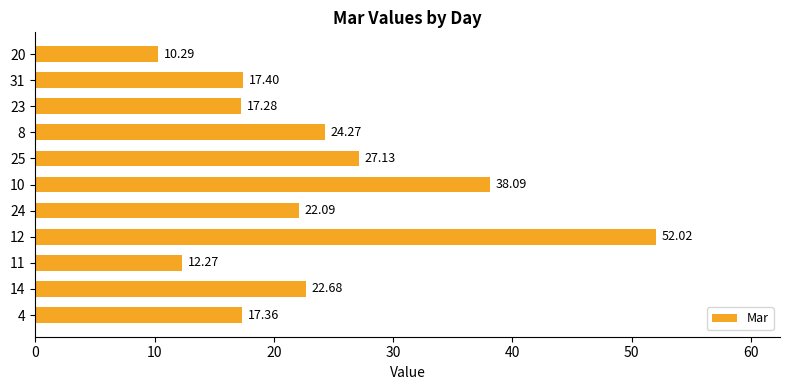

What is the difference between the maximum and minimum values?

41.7